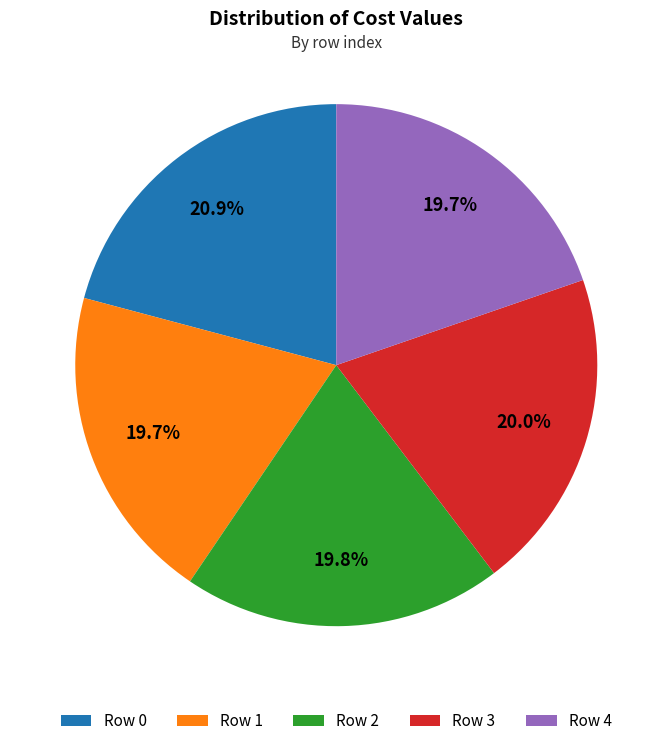

Does Row 3 account for over 50% of the chart?

No